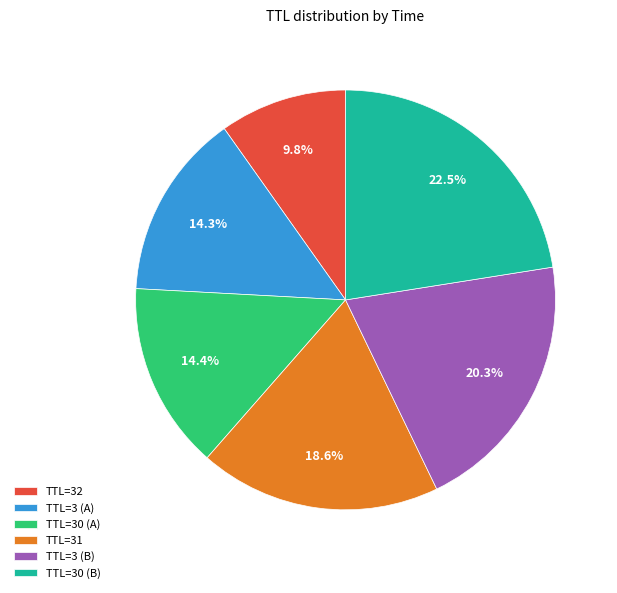

How many segments does this pie chart have?

6